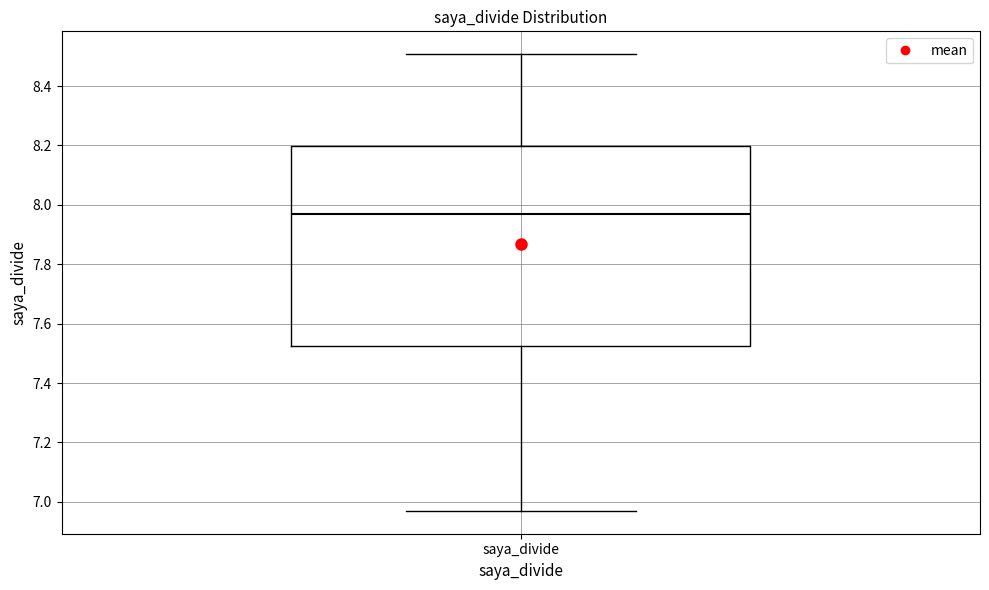

Read this box plot against the y-axis: the position of the median line, the range covered by the box, and the ends of both whiskers. The values are not printed on the chart, so give them approximately, as read against the axis.

median 7.96, box 7.52 to 8.20, whiskers 6.96 to 8.50